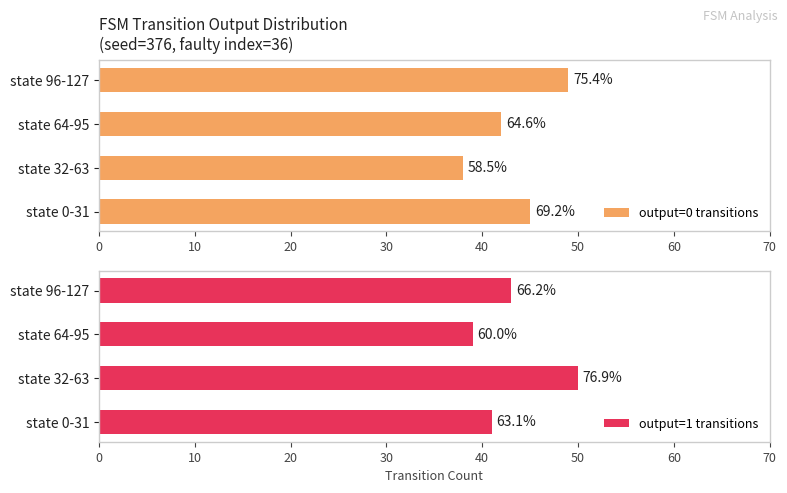

What is the difference between the second highest and second lowest values in the output=1 transitions series?

2